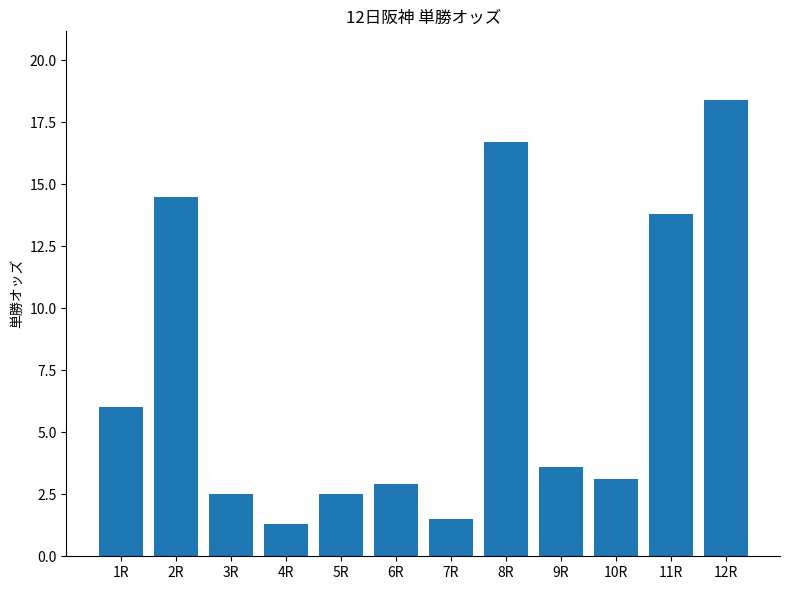

How many bars are there in total?

12